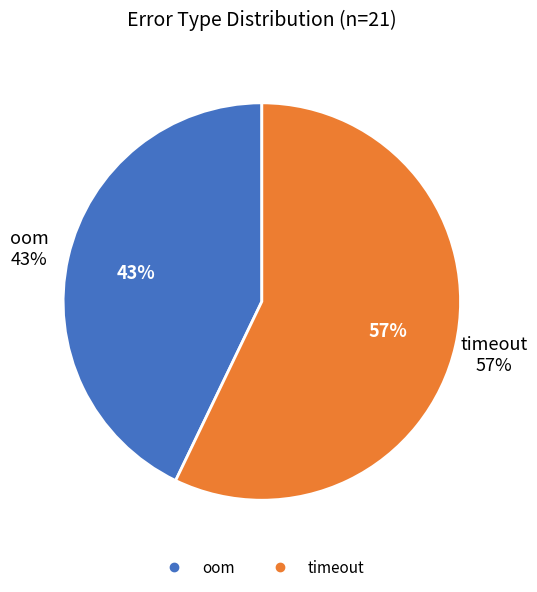

What percentage is the oom slice, to the nearest percent?

43%